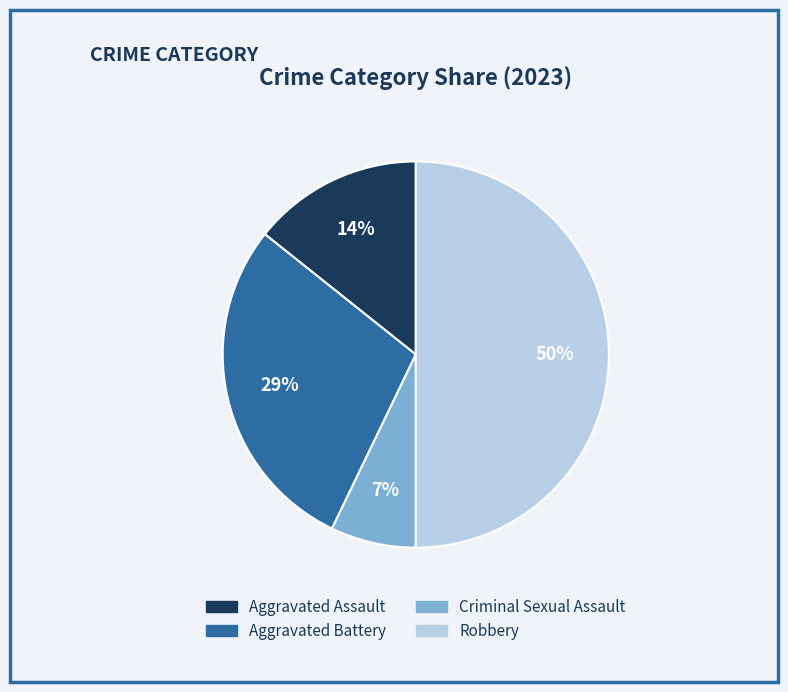

How many segments does this pie chart have?

4